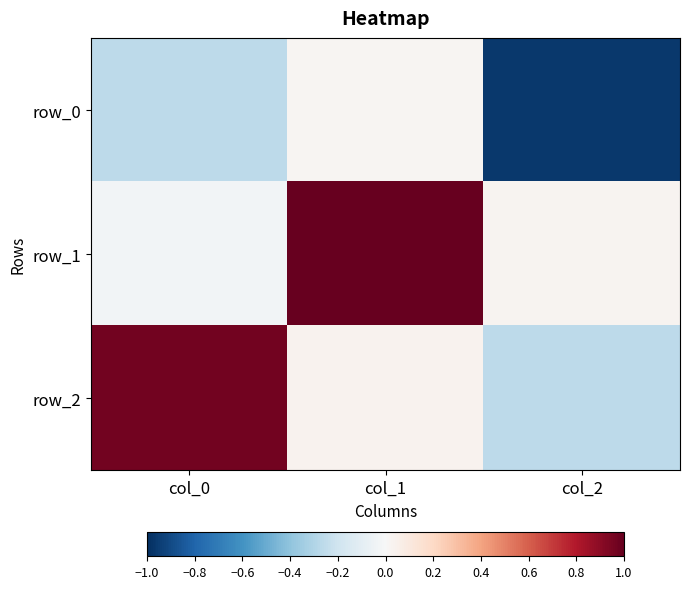

The value of row_0 at col_0 is -0.1. True or false?

False